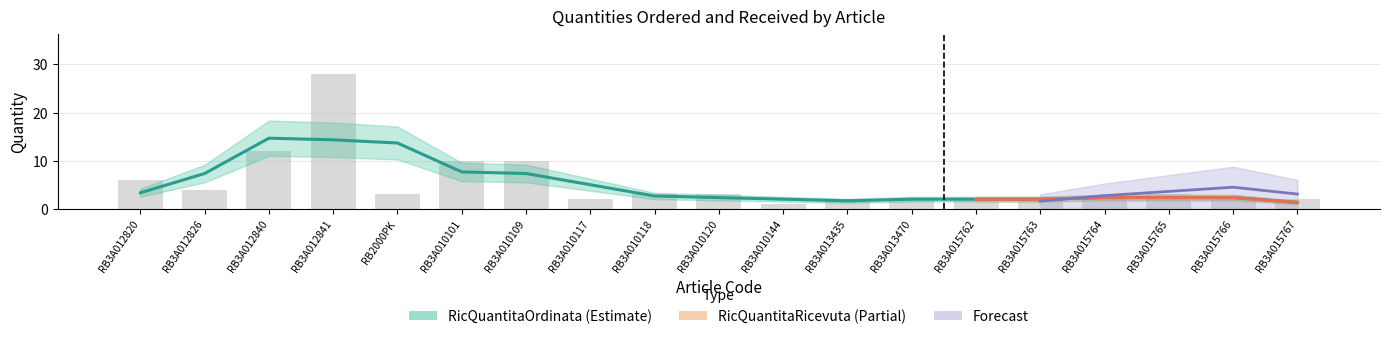

What position from the left is RB2000PK?

5